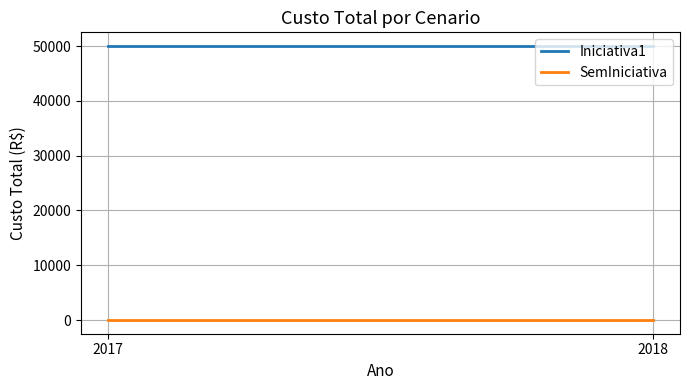

Reading left to right, list all the values displayed in this chart.

Iniciativa1: 50000	50000
SemIniciativa: 0	0